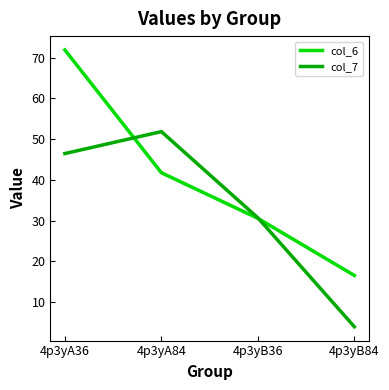

Where is col_6 nearest to the value 44?

4p3yA84